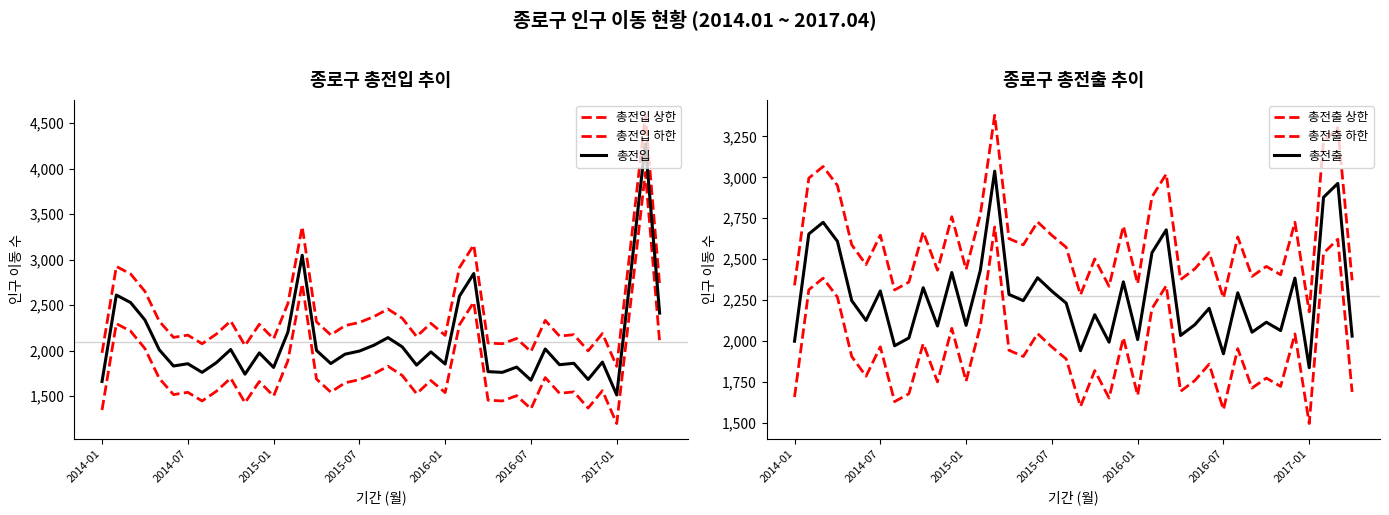

List the labels in order of 총전출 하한 value, smallest first.

36, 30, 20, 7, 22, 2014-01, 24, 8, 39, 27, 32, 34, 10, 12, 28, 33, 2016-07, 21, 29, 19, 2016-01, 16, 15, 31, 18, 2017-01, 9, 23, 35, 17, 11, 13, 25, 2015-07, 2014-07, 26, 2015-01, 37, 38, 14